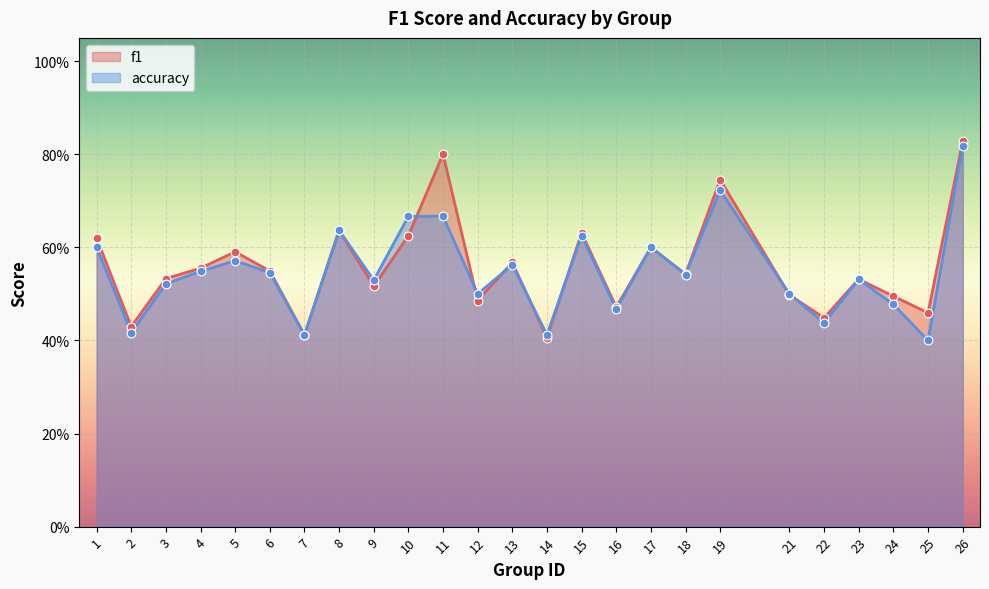

Which series has the widest spread of Y values?

f1